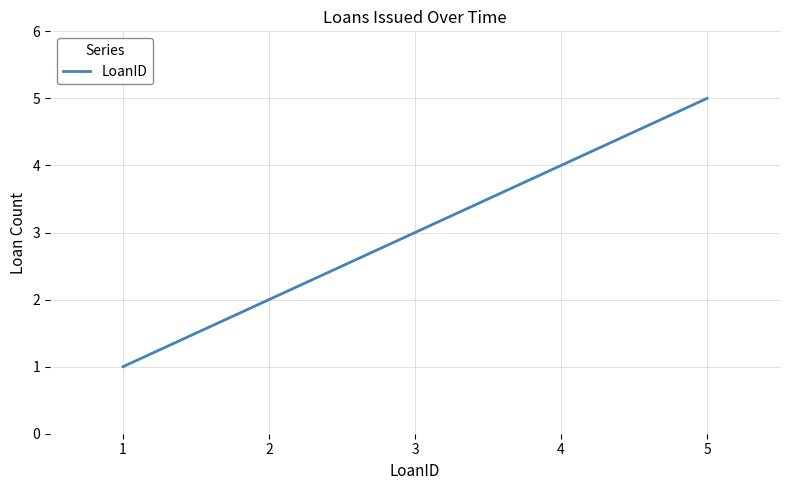

What is the change in value from 1 to 4?

+3